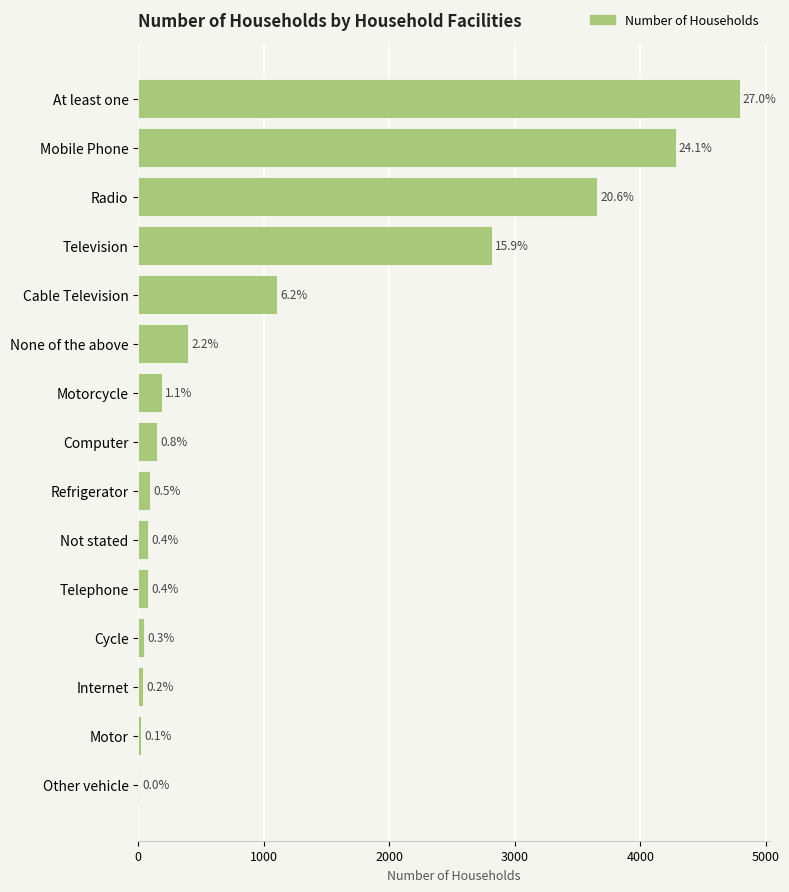

What is the difference between the maximum and minimum values?

4786